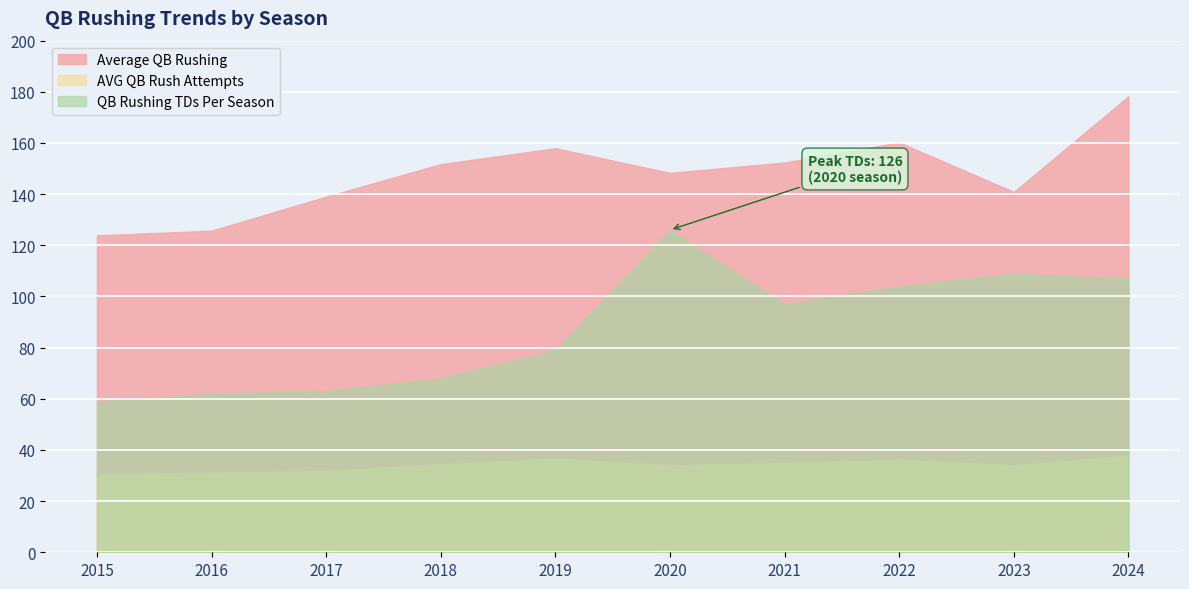

At which label does AVG QB Rush Attempts first exceed 34?

2018